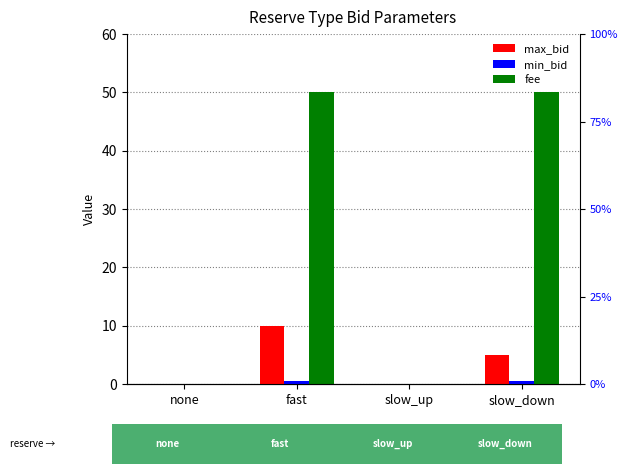

True or false: fee has a value of 19.5 at fast.

False